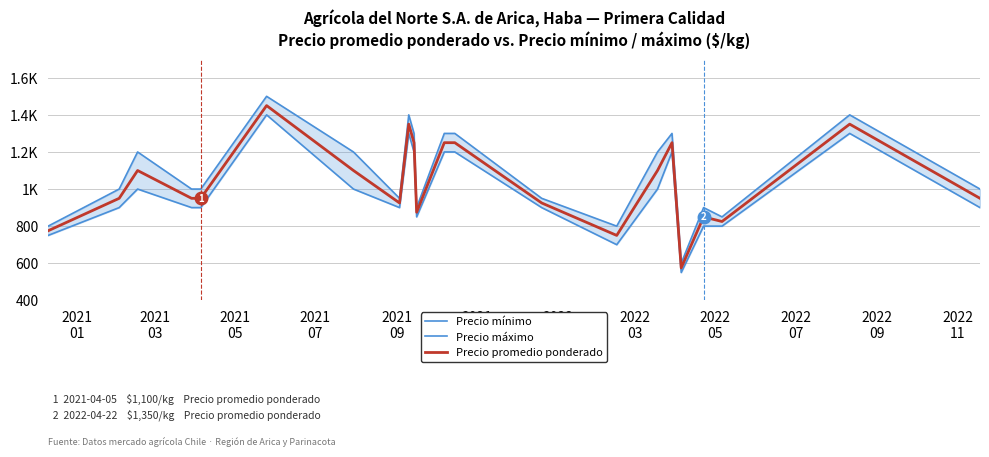

Rank the series by their maximum value, from lowest to highest.

Precio mínimo, Precio promedio ponderado, Precio máximo